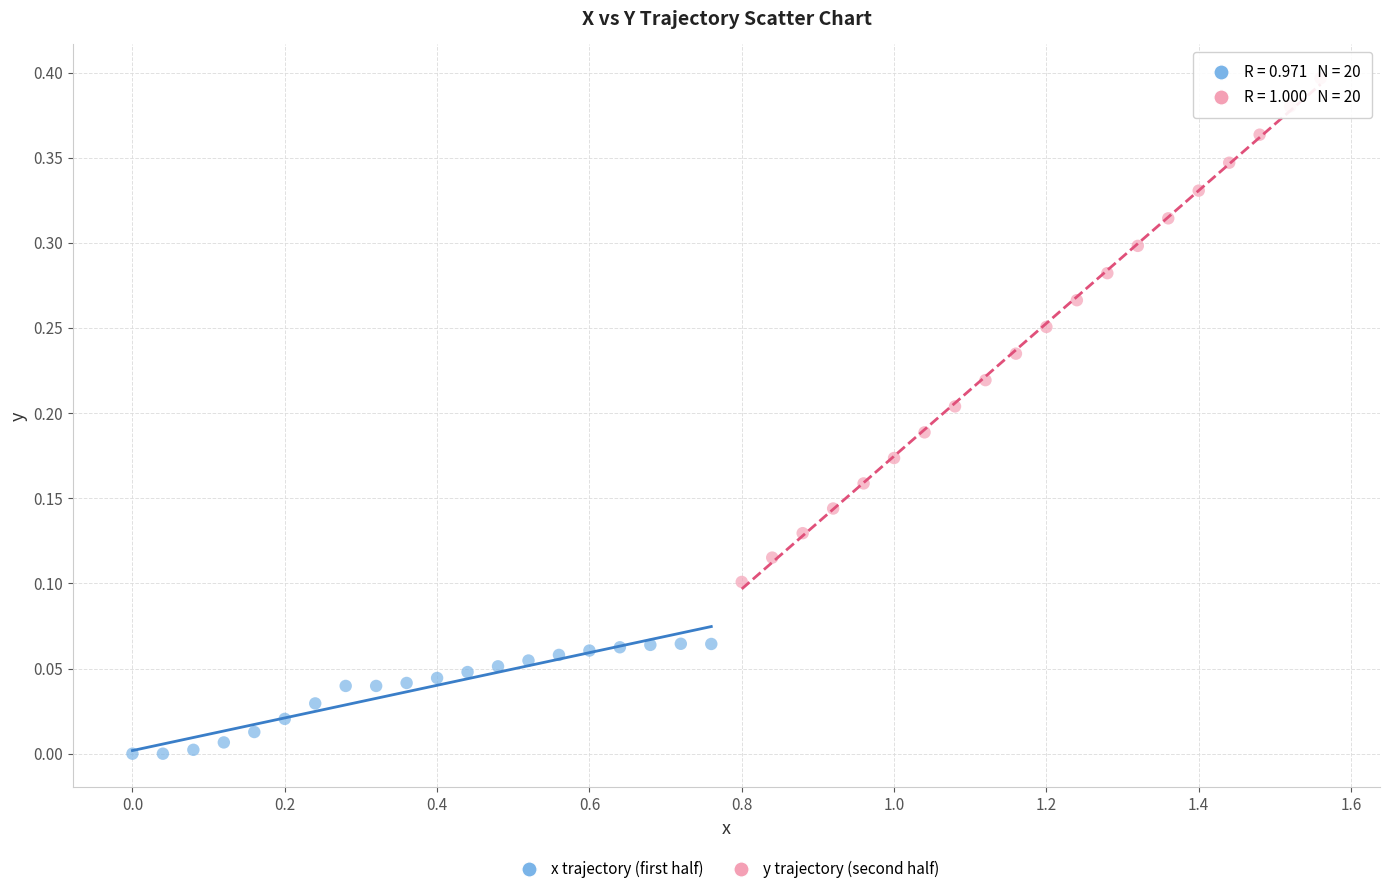

Which series contains the lowest Y value?

x trajectory (first half)